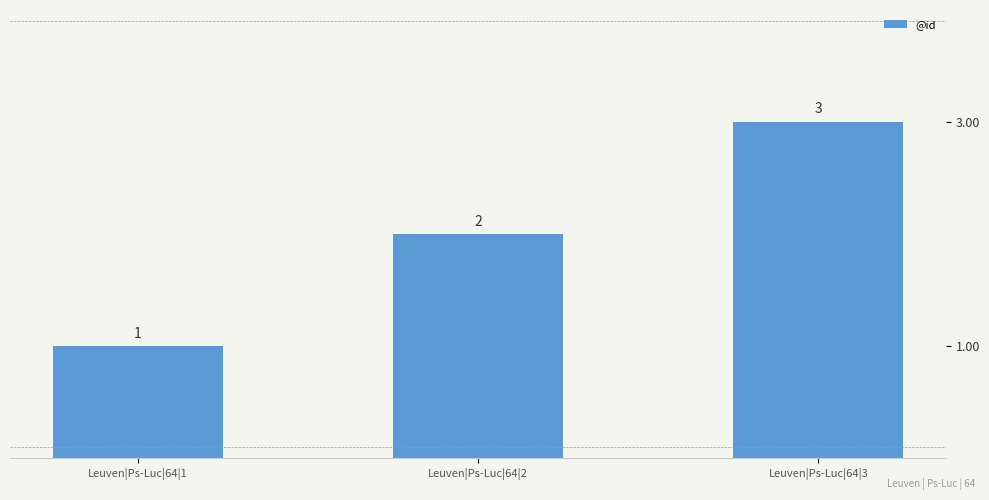

What is the value of the 2nd bar from the left?

2